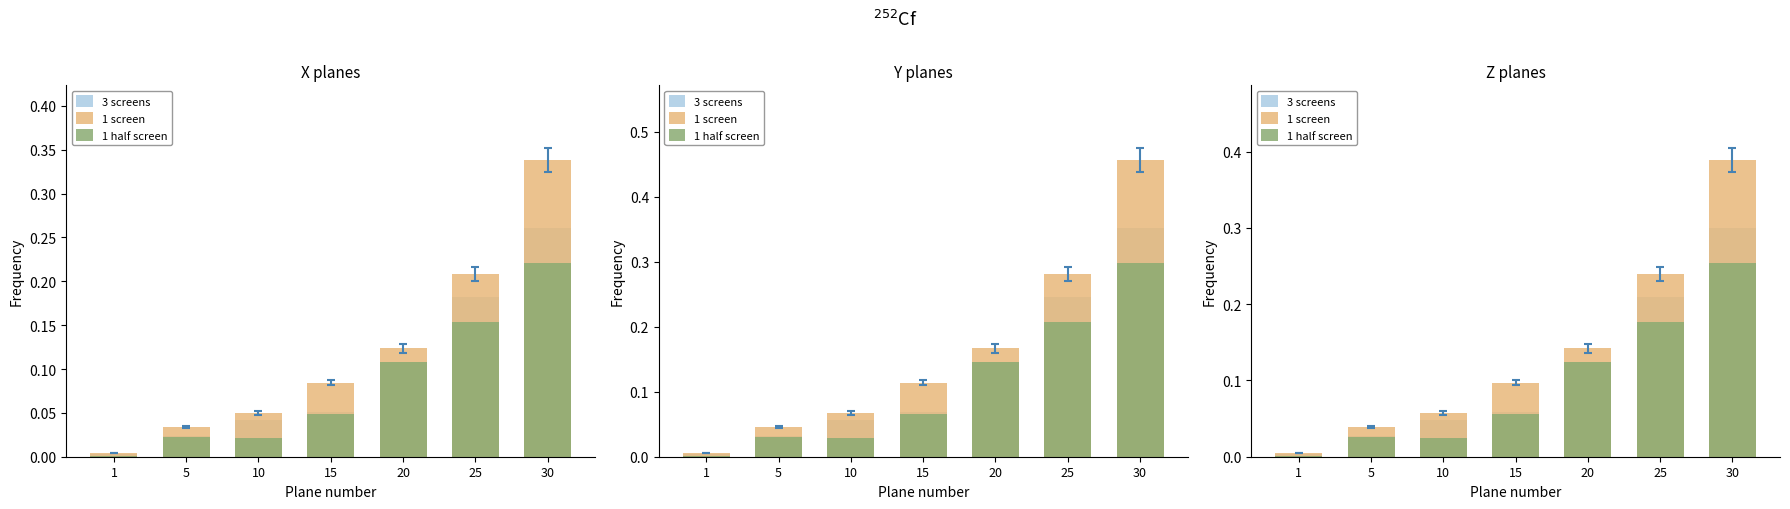

The value of 3 screens at 5 is 0.0. True or false?

False